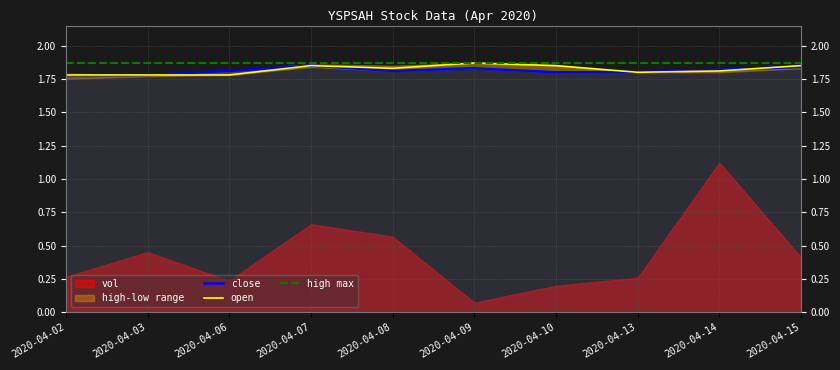

True or false: close has a value of 2.7 at 2020-04-08.

False